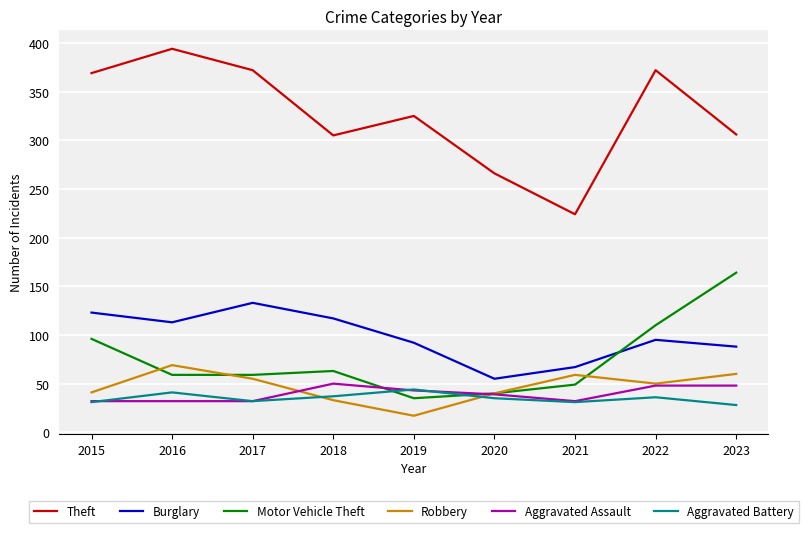

What is the sum of the Robbery values at 2019 and 2016?

86